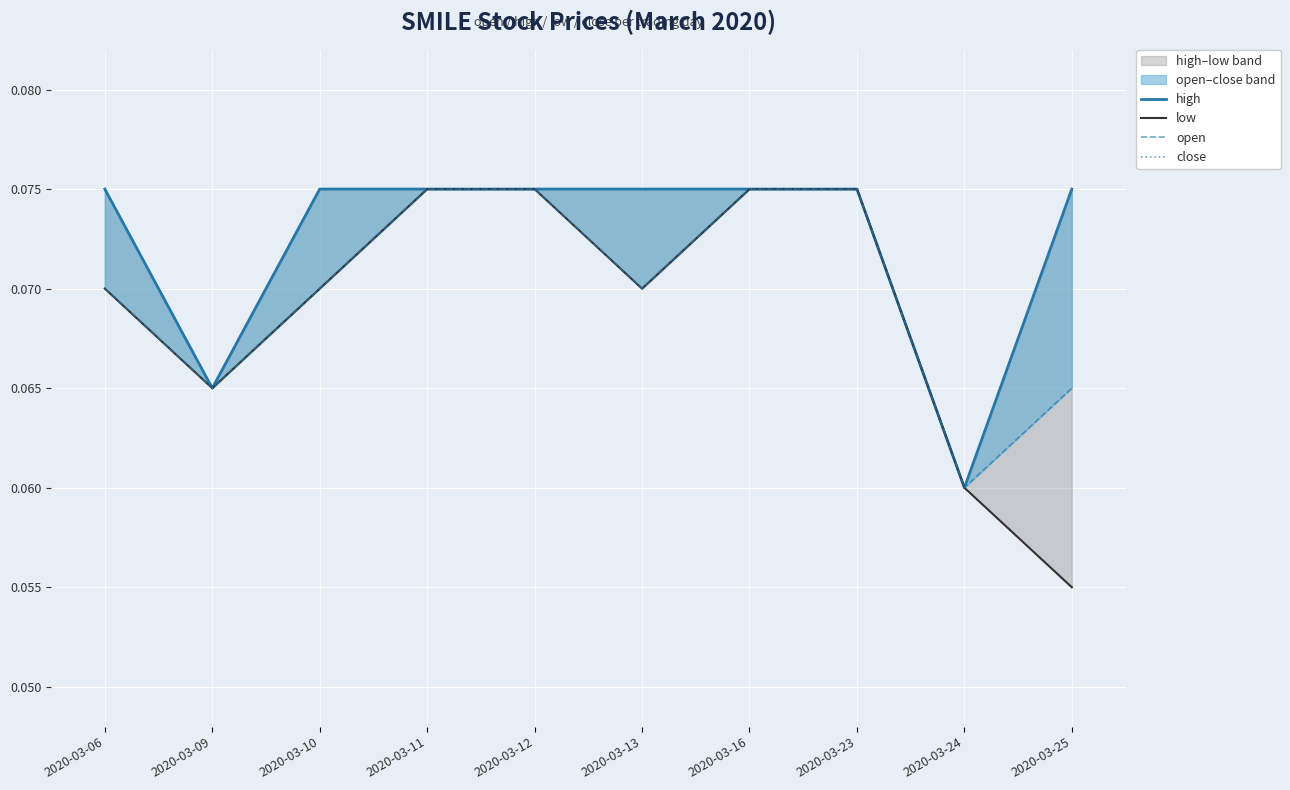

What is the total value across all series at 2020-03-06?

0.3